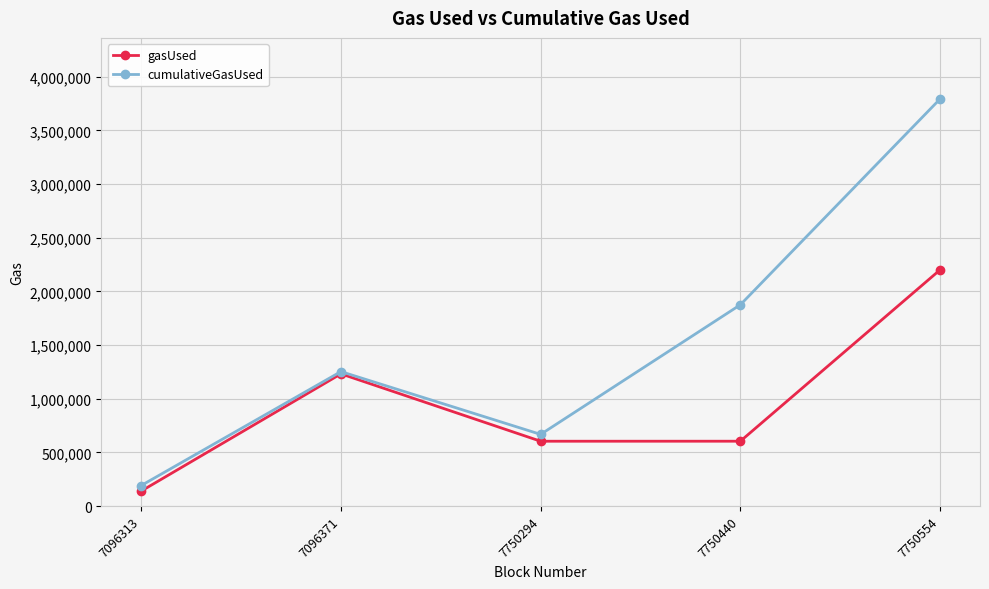

Does the chart display data point markers on the line(s)?

Yes